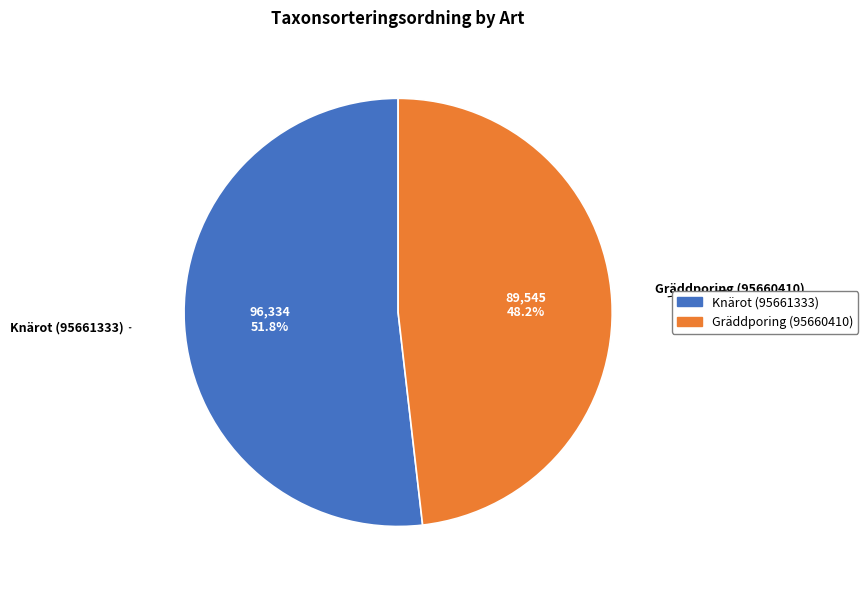

Count the number of slices in the pie.

2